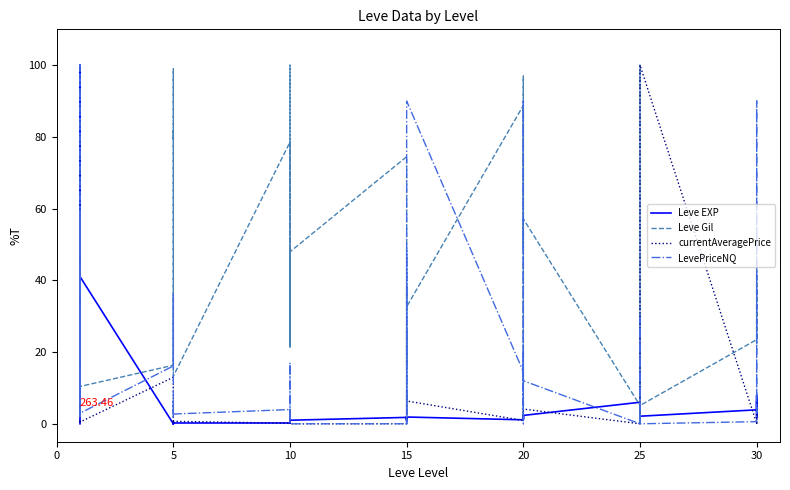

Where is the first local maximum for LevePriceNQ?

5